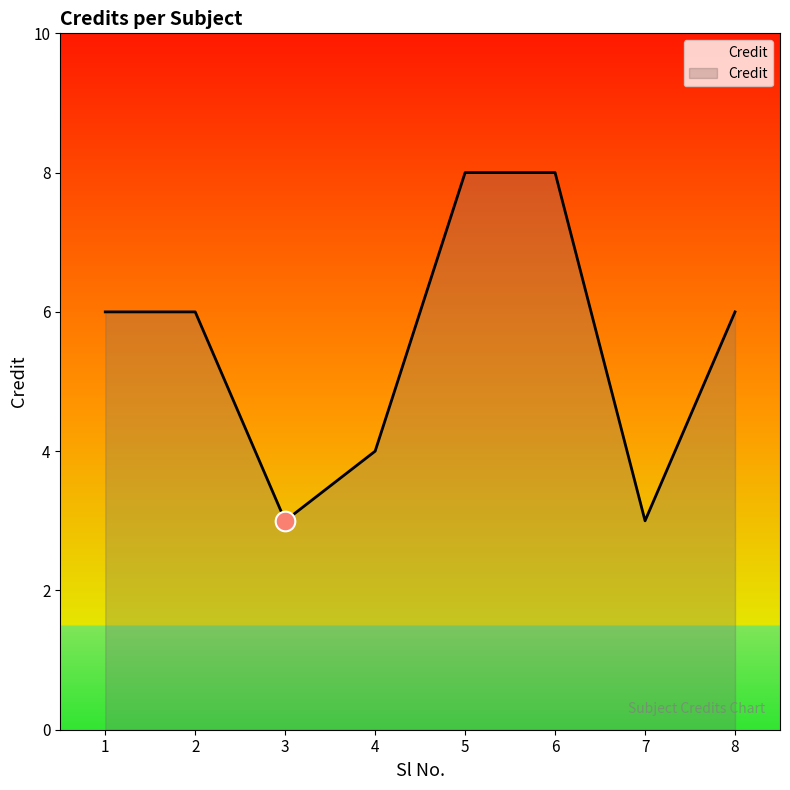

What is the change in value from 2 to 4?

-2